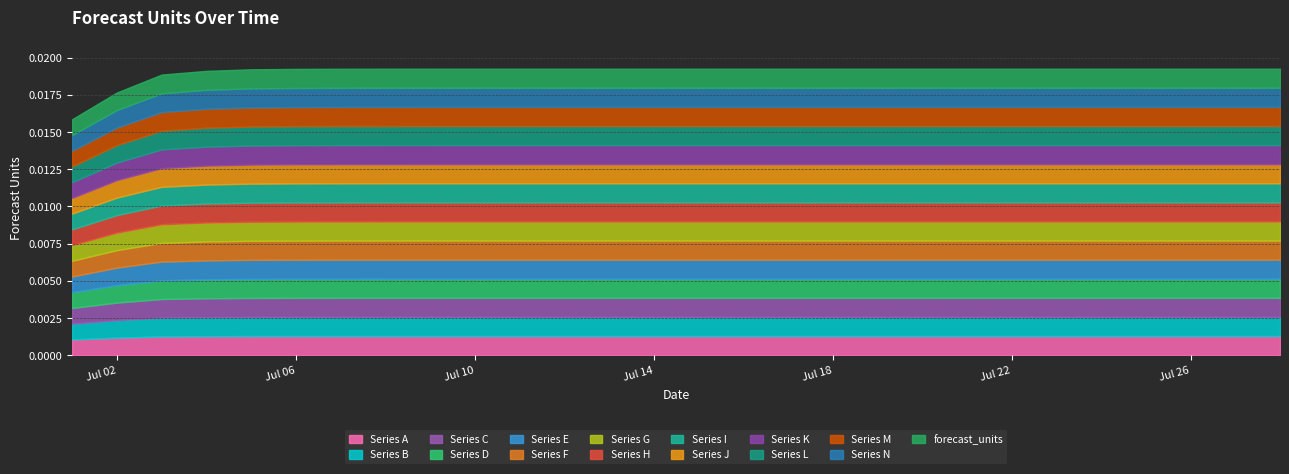

True or false: the data shows 0.0 at 2024-07-15.

False